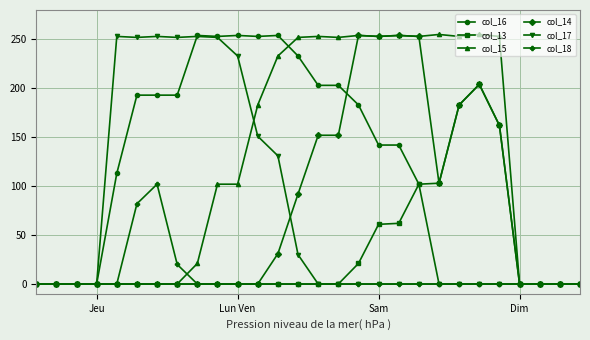

True or false: col_18 has more than 0 points higher than both neighbors.

True